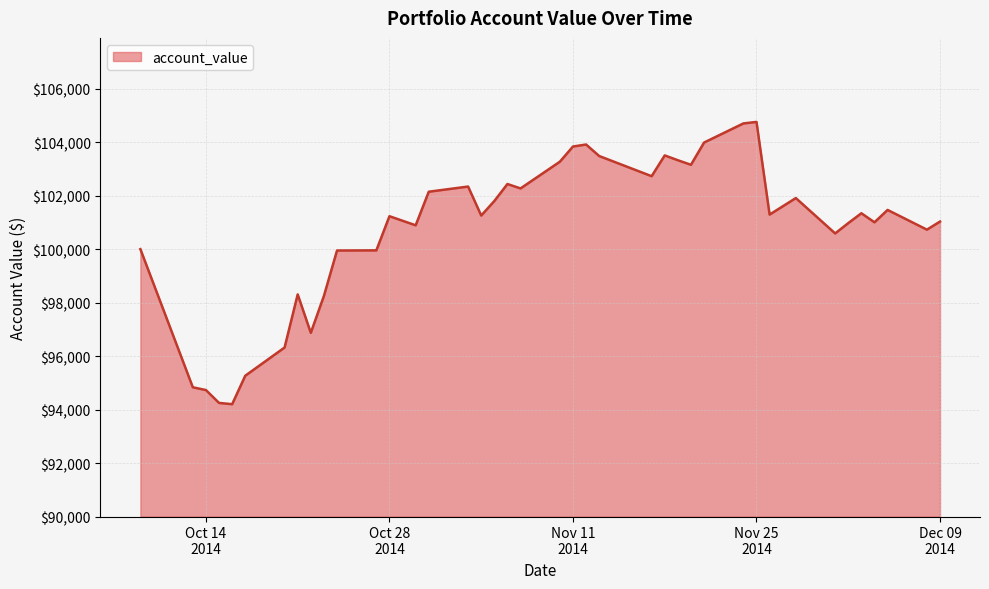

What is the difference between the maximum and minimum values?

10556.7